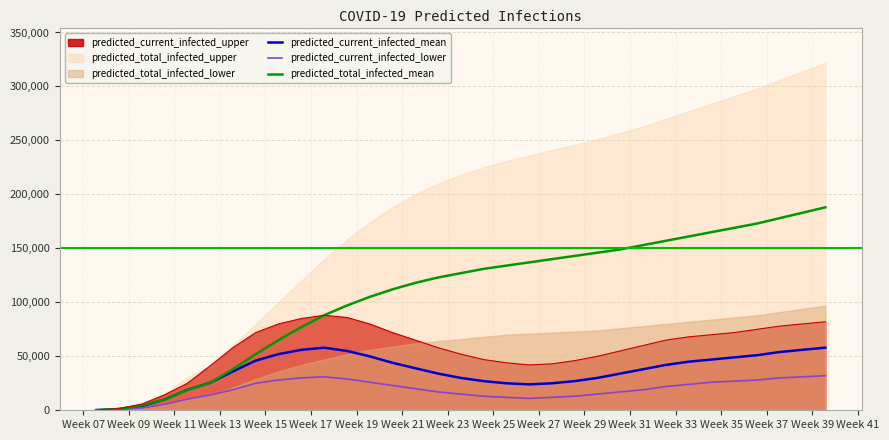

What is the difference between the second highest and minimum values in the predicted_total_infected_mean series?

182856